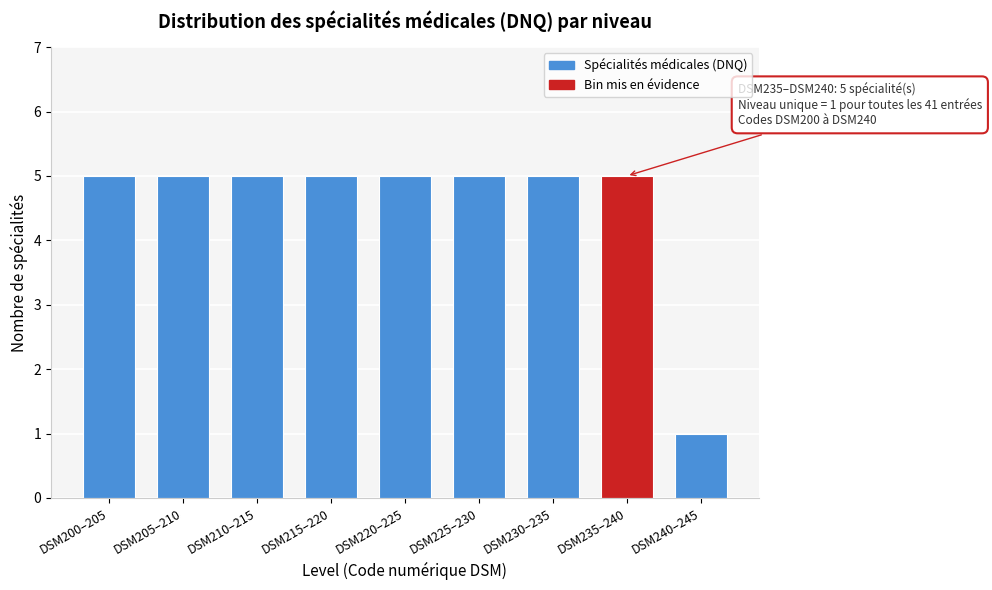

Reading left to right, list all the values displayed in this chart.

DSM200–205=5	DSM205–210=5	DSM210–215=5	DSM215–220=5	DSM220–225=5	DSM225–230=5	DSM230–235=5	DSM235–240=5	DSM240–245=1